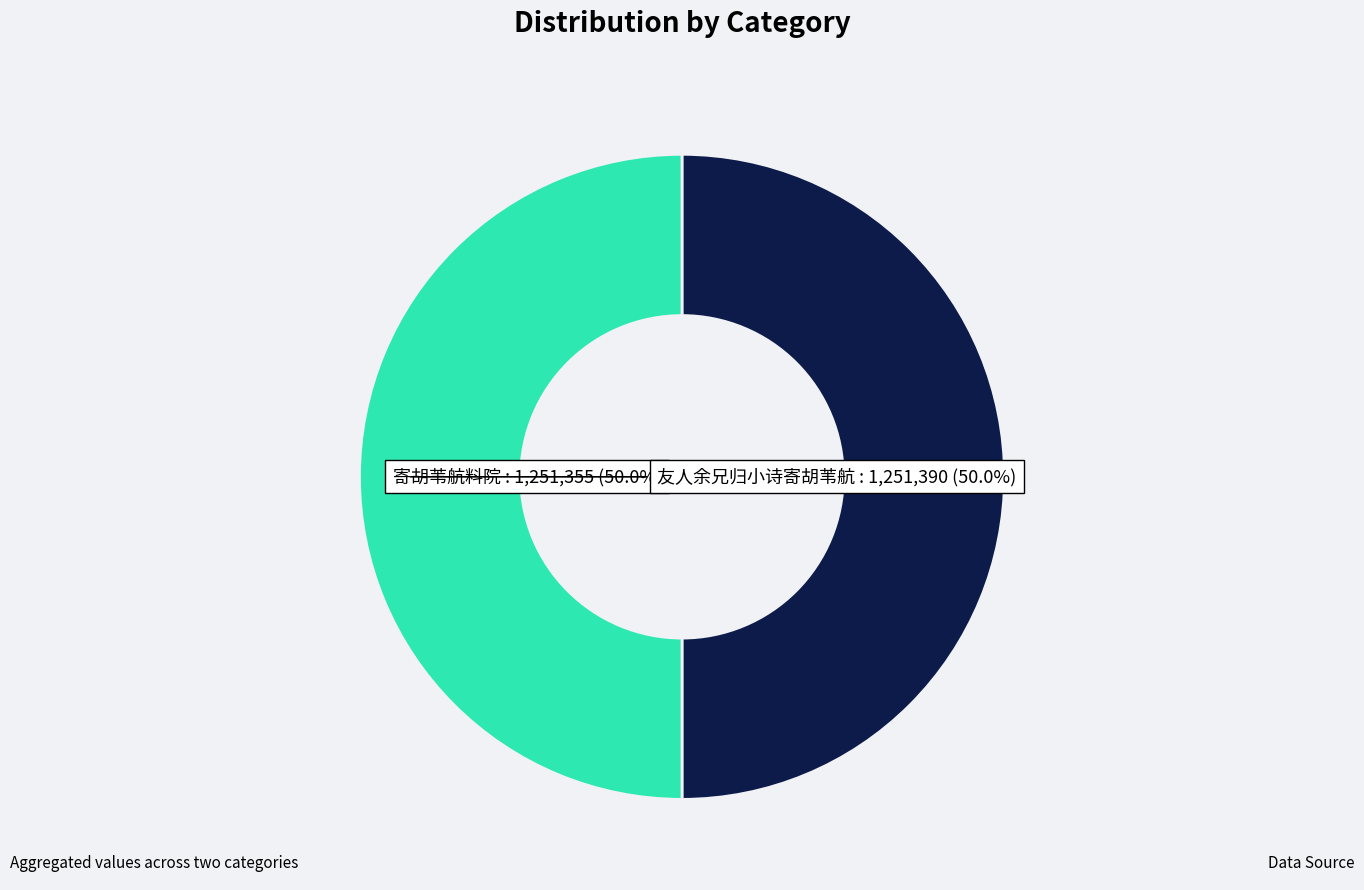

True or false: 寄胡苇航料院 accounts for 93% of the total.

False